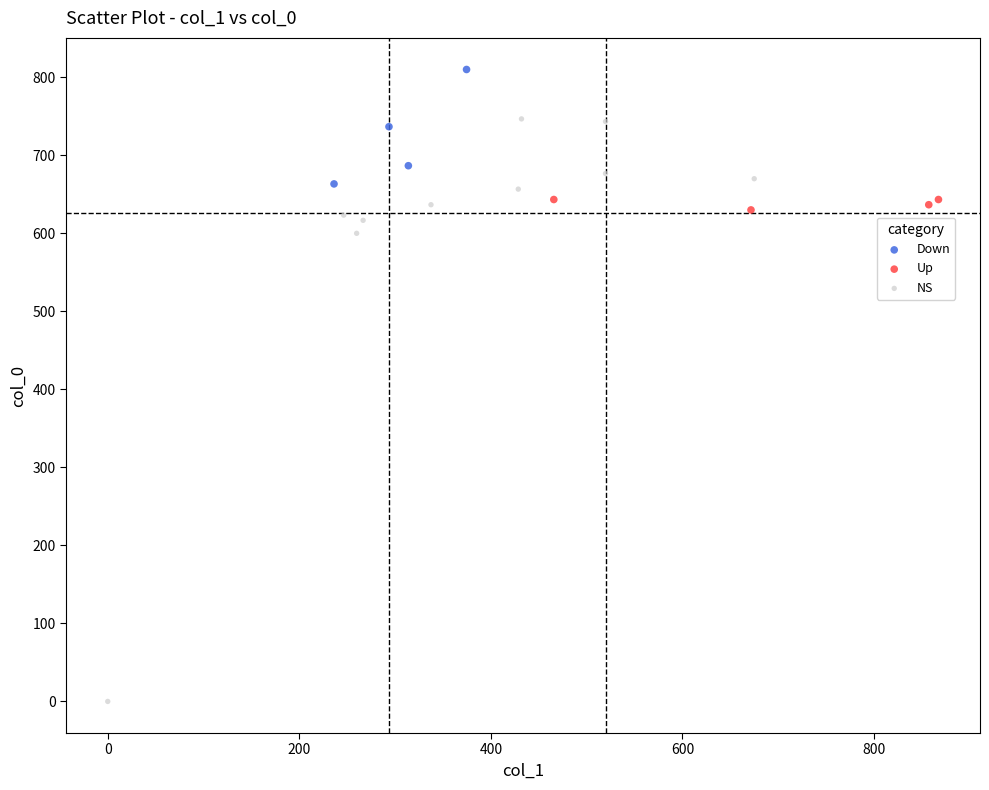

Which series has the largest Y range (max minus min)?

NS